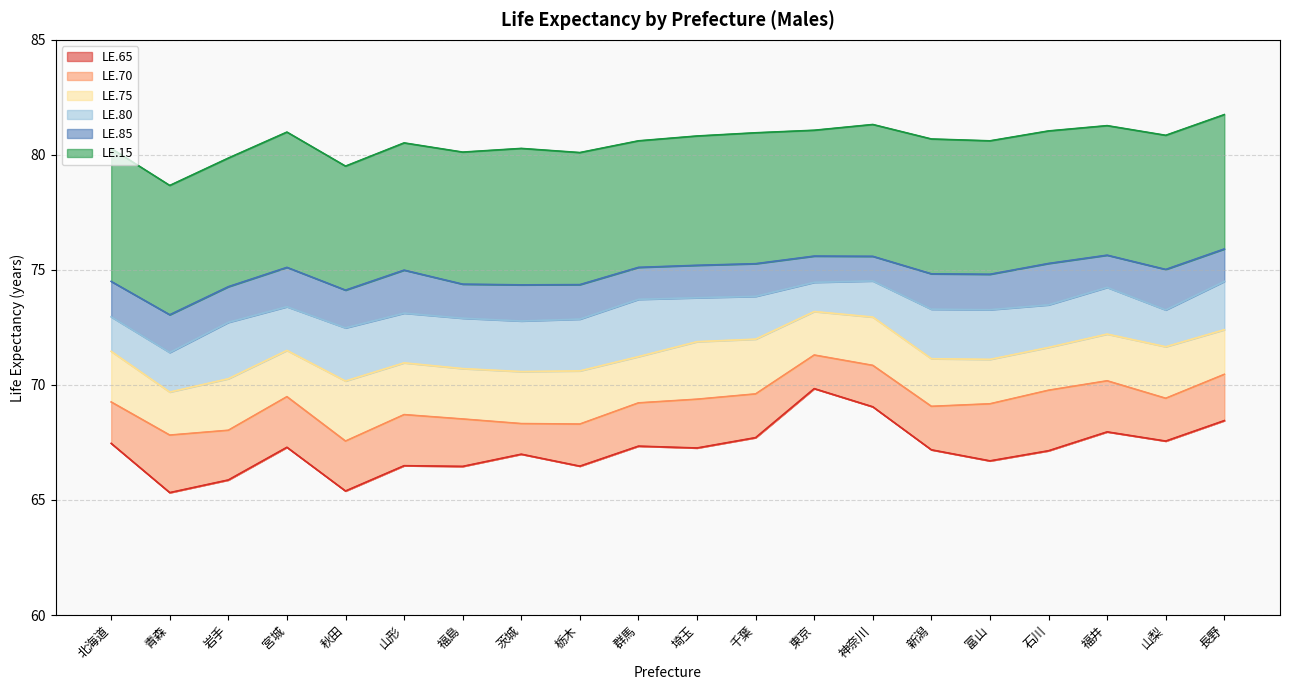

What is the total value across all series at 埼玉?

438.3